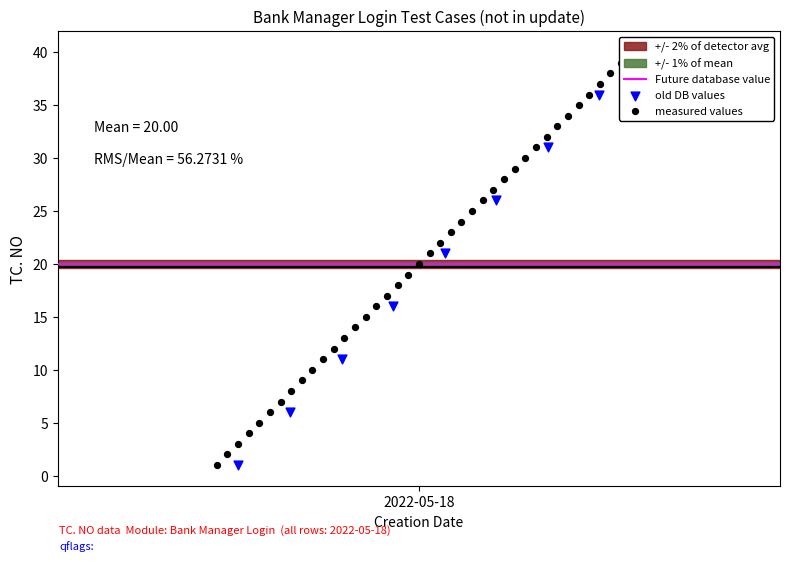

Which has a higher value, 1 or 29?

29